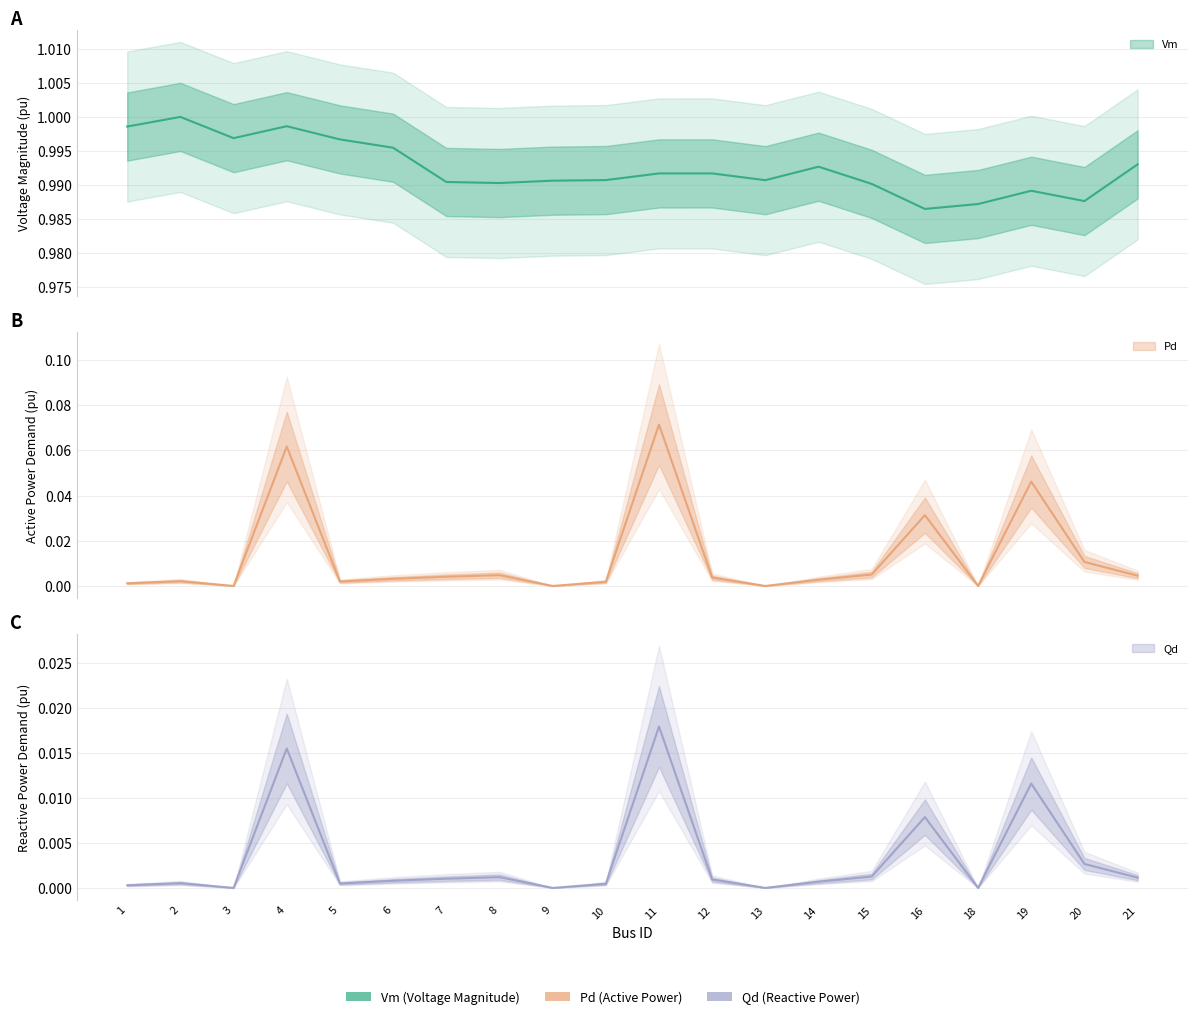

True or false: Pd has more than 1 interior local peaks.

True